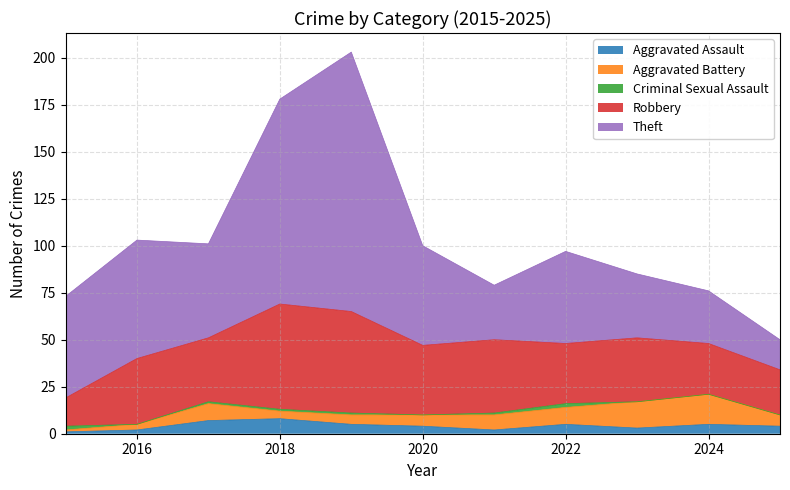

Is it true that Aggravated Battery equals 5 at 2018?

False